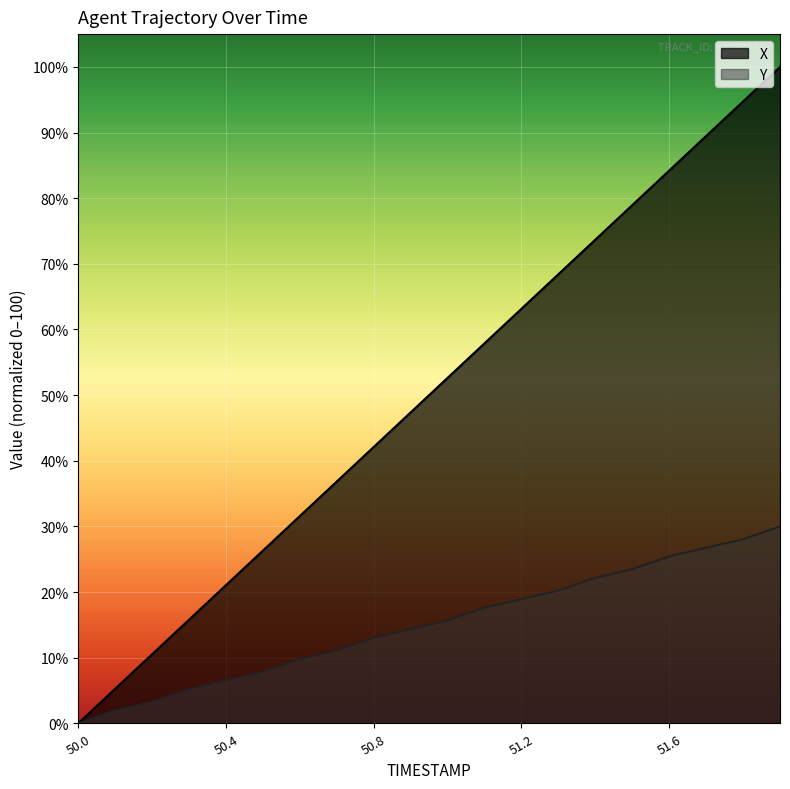

How many distinct data groups are displayed?

2